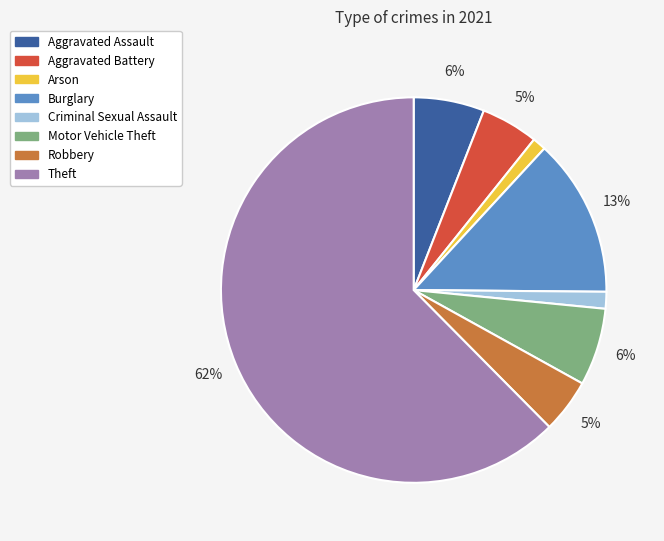

Which category has the biggest portion of the pie?

Theft